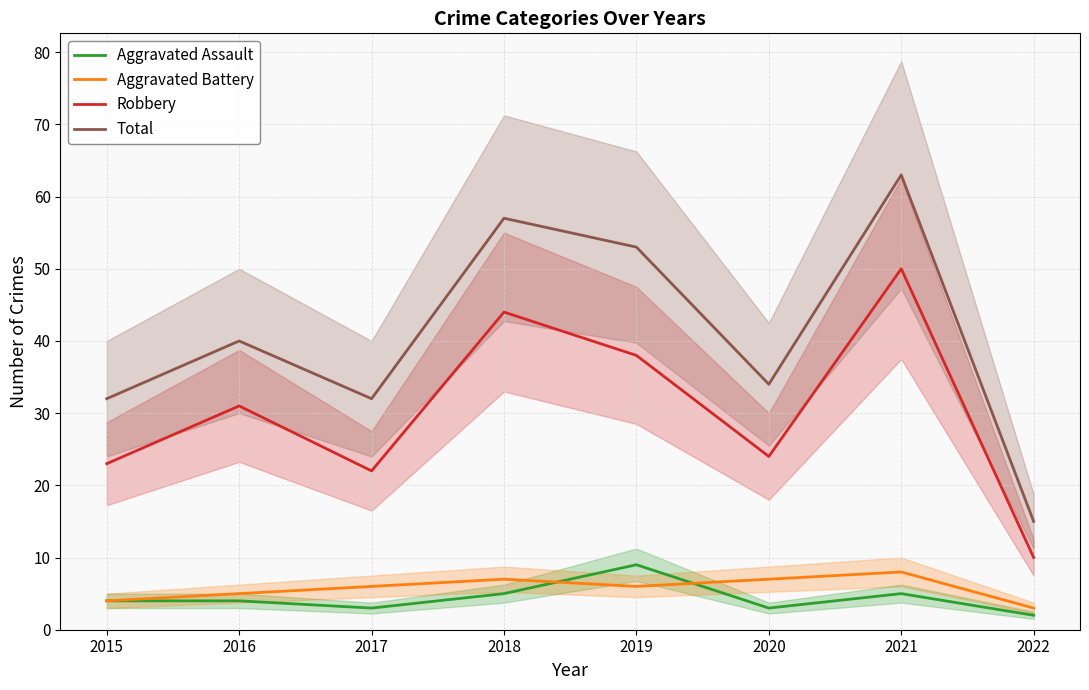

True or false: Aggravated Assault has a value of 3 at 2017.

True